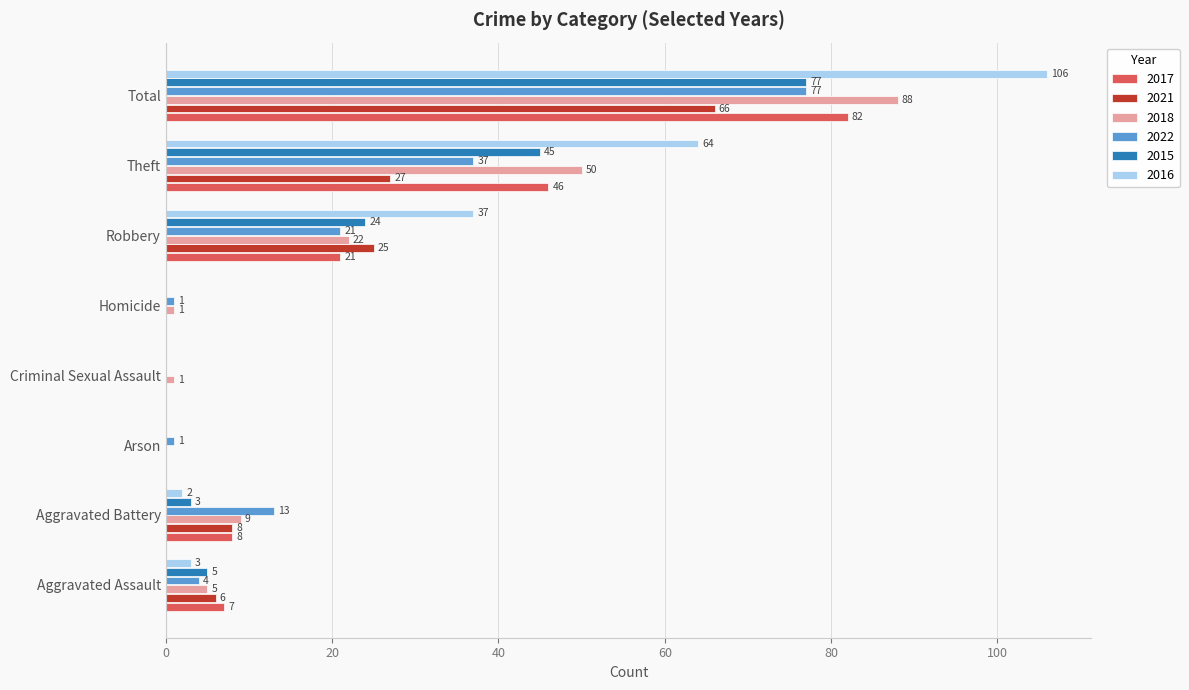

Count the number of data series in this chart.

6